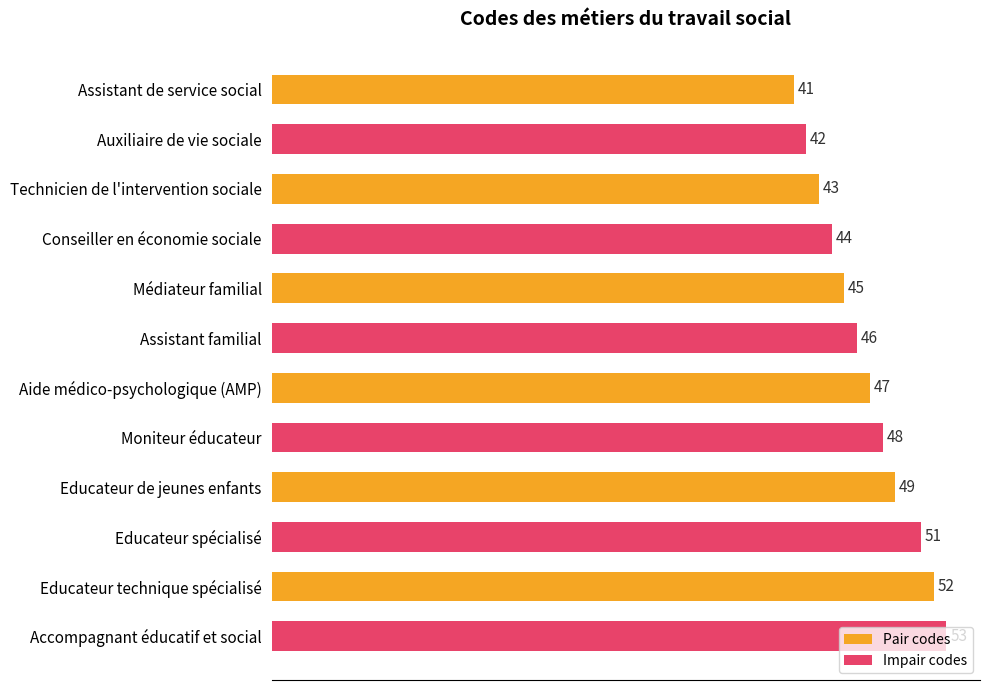

Rank the series by their average value, from lowest to highest.

Pair codes, Impair codes